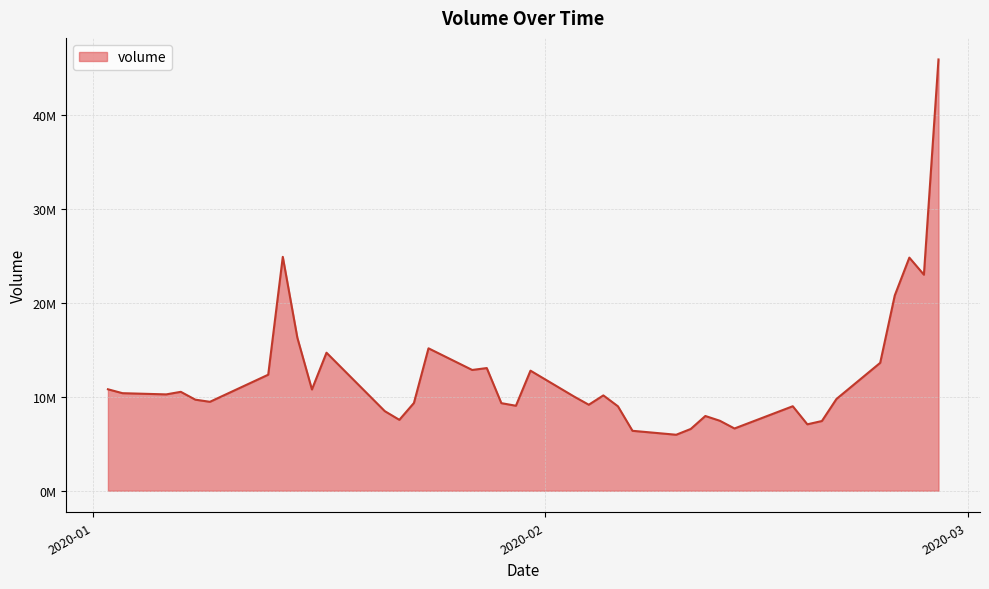

Does the chart have visible grid lines?

Yes